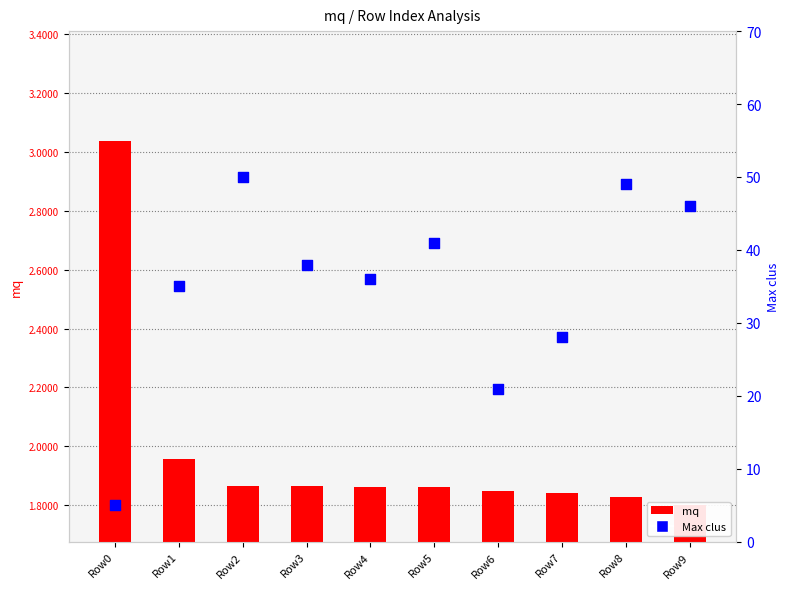

What are all the series names shown in the legend?

mq, Max clus